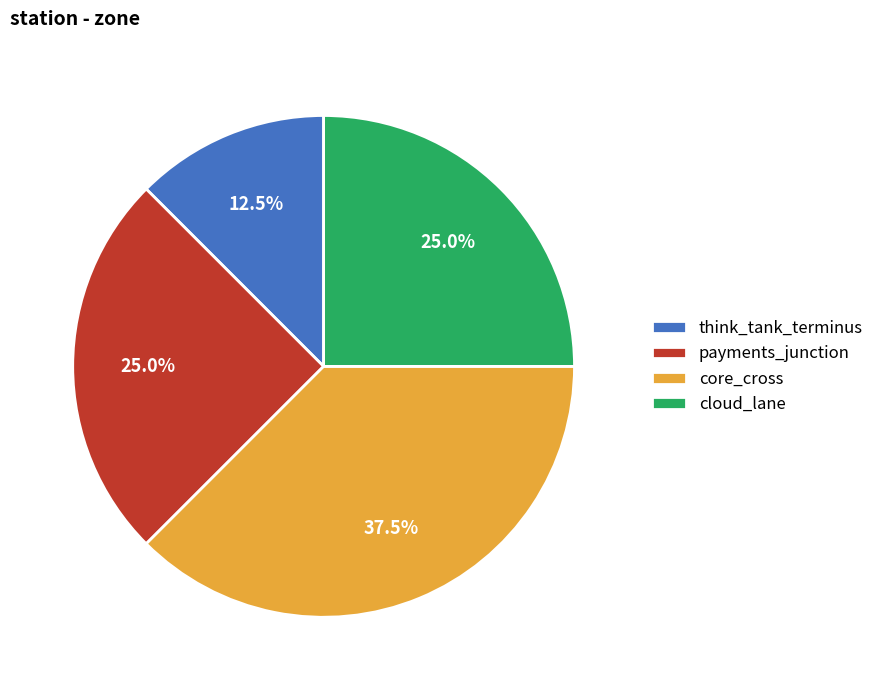

Count the number of slices in the pie.

4